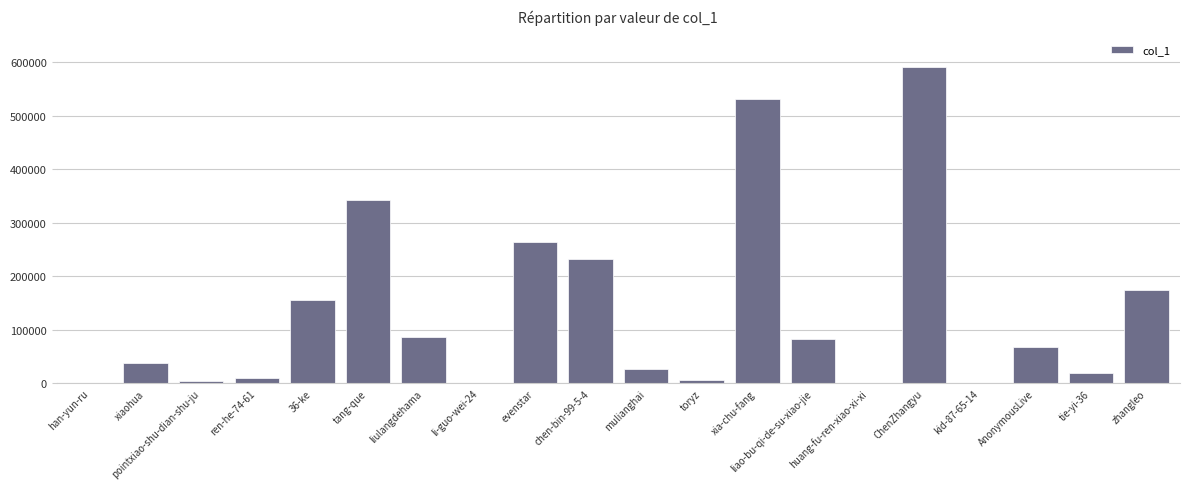

What is the sum of all values?

2631171